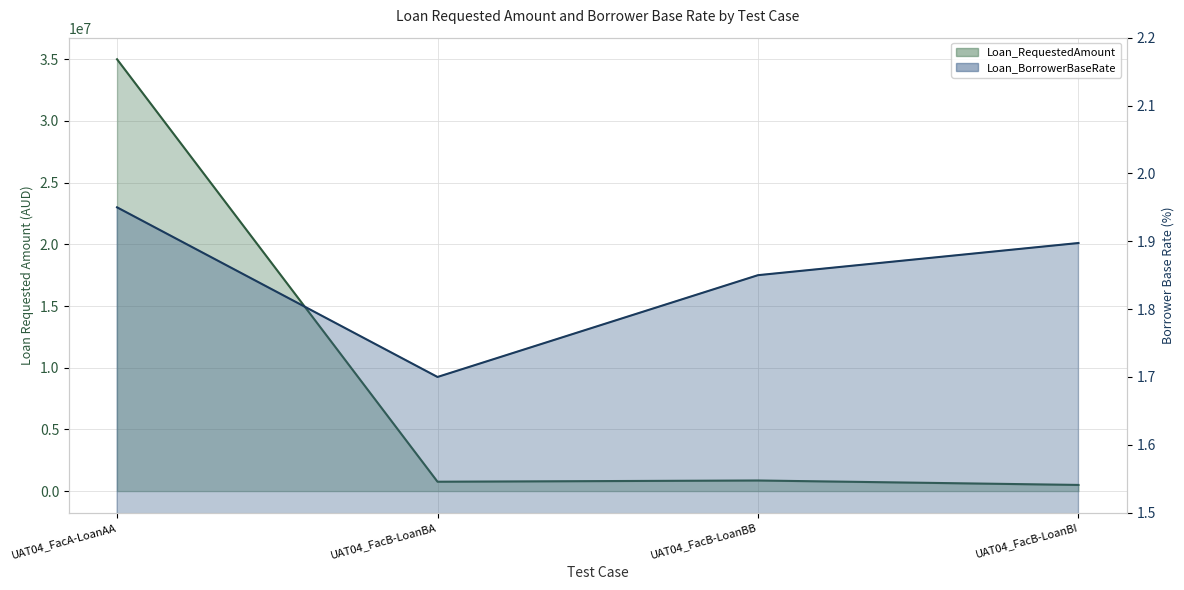

Between UAT04_FacA-LoanAA and UAT04_FacB-LoanBB, which series saw the biggest shift?

Loan_RequestedAmount